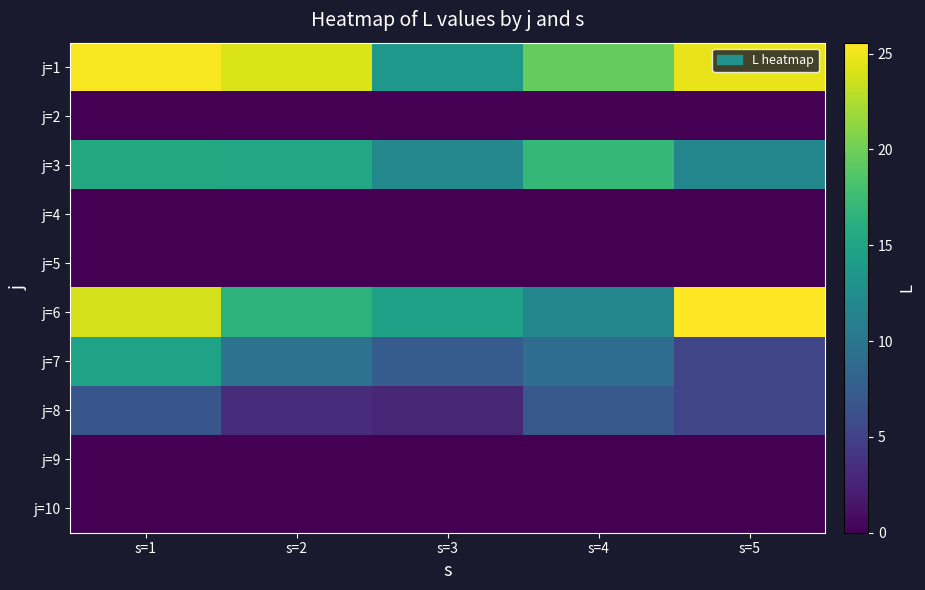

Reading left to right, transcribe all the data shown in this chart.

j=1: s=1=25.4	s=2=24.1	s=3=13.7	s=4=19.5	s=5=24.8
j=2: s=1=0.0	s=2=0.0	s=3=0.0	s=4=0.0	s=5=0.0
j=3: s=1=15.5	s=2=15.2	s=3=12.0	s=4=17.0	s=5=11.7
j=4: s=1=0.0	s=2=0.0	s=3=0.0	s=4=0.0	s=5=0.0
j=5: s=1=0.0	s=2=0.0	s=3=0.0	s=4=0.0	s=5=0.0
j=6: s=1=23.9	s=2=16.5	s=3=14.6	s=4=11.7	s=5=25.6
j=7: s=1=14.9	s=2=9.8	s=3=7.4	s=4=9.1	s=5=5.4
j=8: s=1=6.8	s=2=3.2	s=3=2.8	s=4=7.1	s=5=5.3
j=9: s=1=0.0	s=2=0.0	s=3=0.0	s=4=0.0	s=5=0.0
j=10: s=1=0.0	s=2=0.0	s=3=0.0	s=4=0.0	s=5=0.0